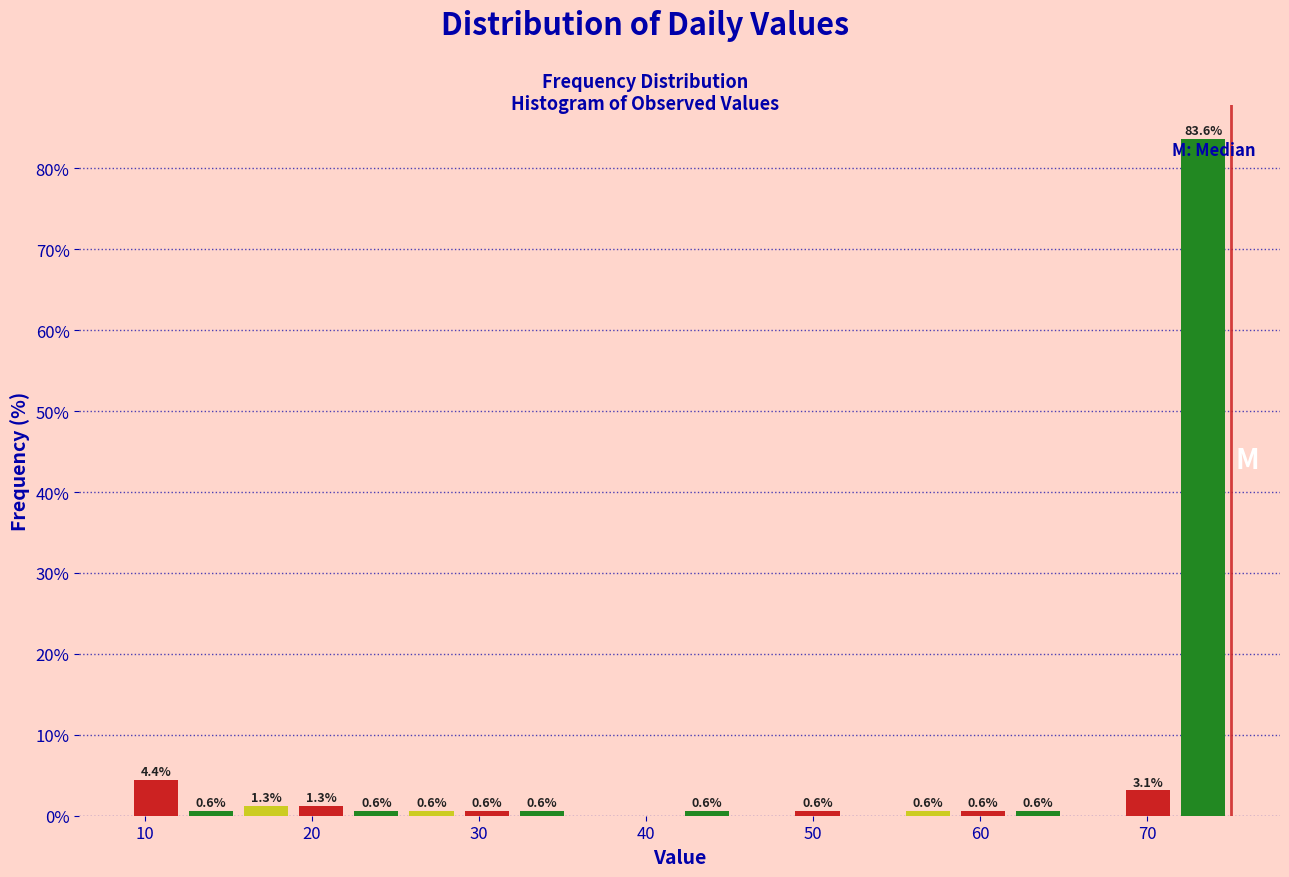

Read against the x-axis, roughly where is the centre of the tallest bar?

73